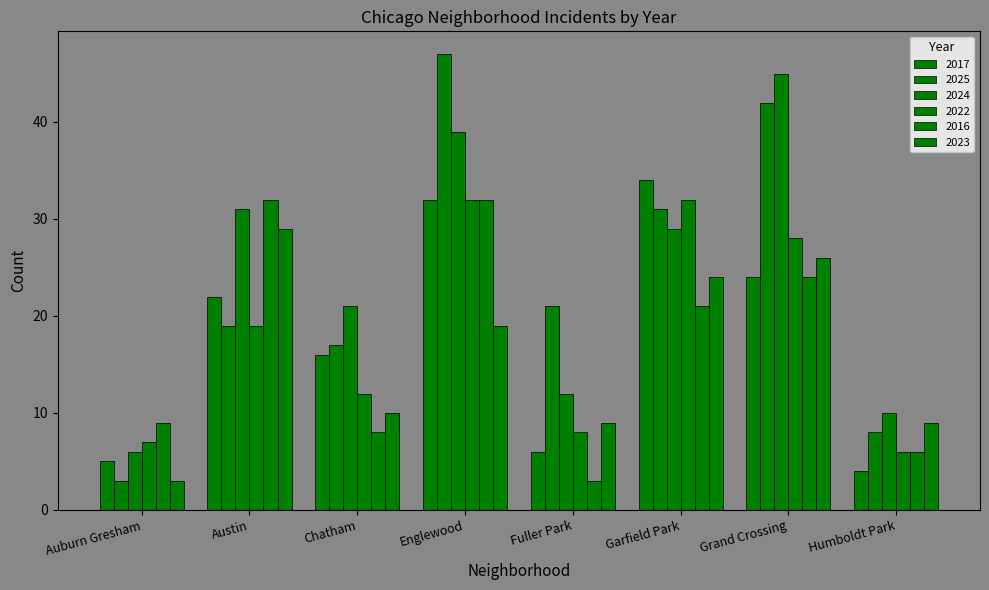

What is the total value across all series at Garfield Park?

171